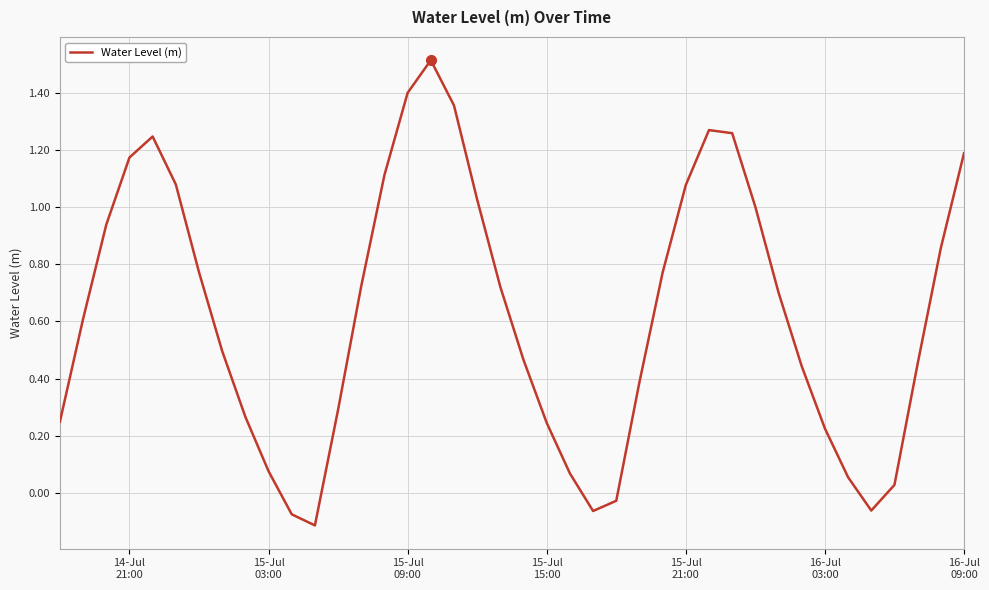

What is the average value?

0.6